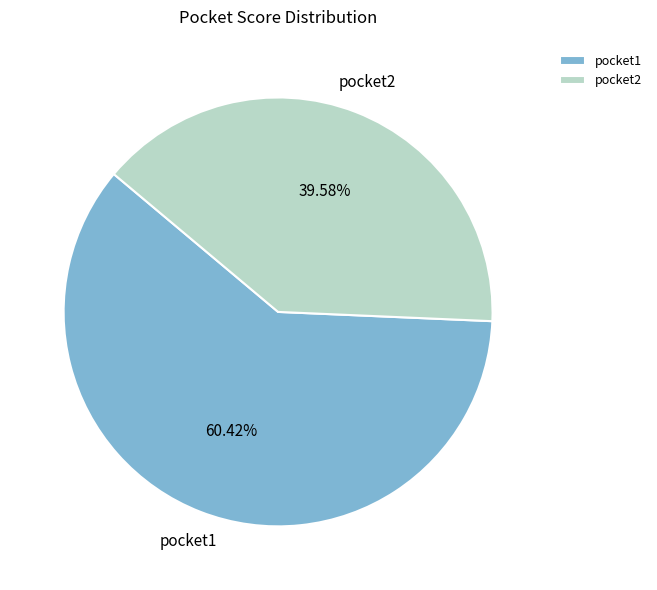

To the nearest percent, what is the difference between the pocket2 and pocket1 slice percentages?

21%